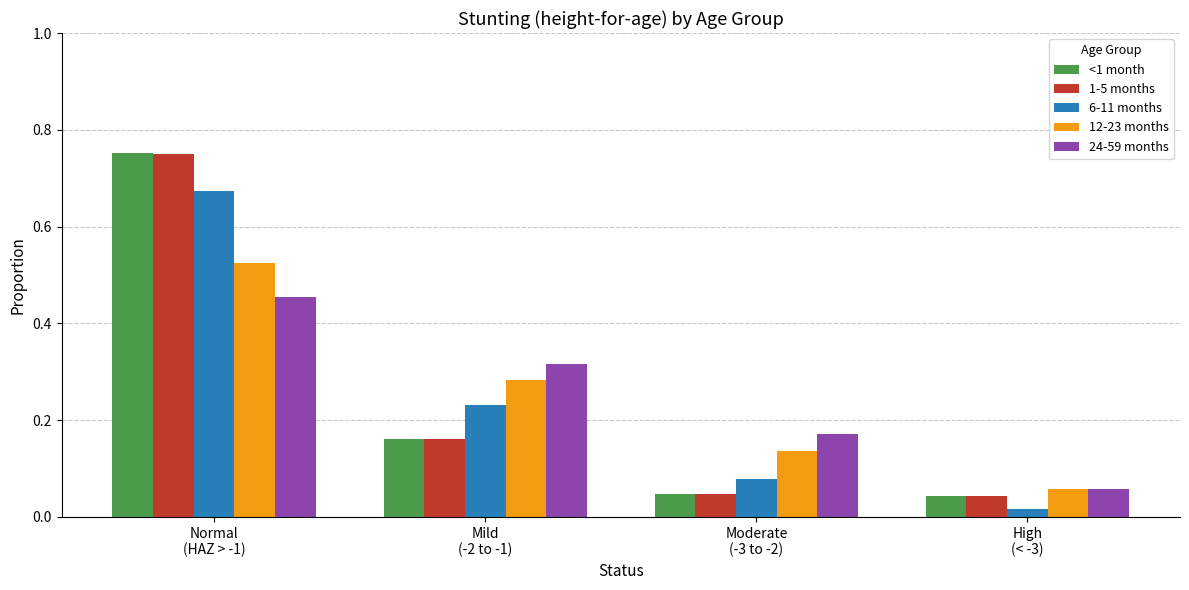

What is the difference between the maximum and minimum values in the 24-59 months series?

0.4